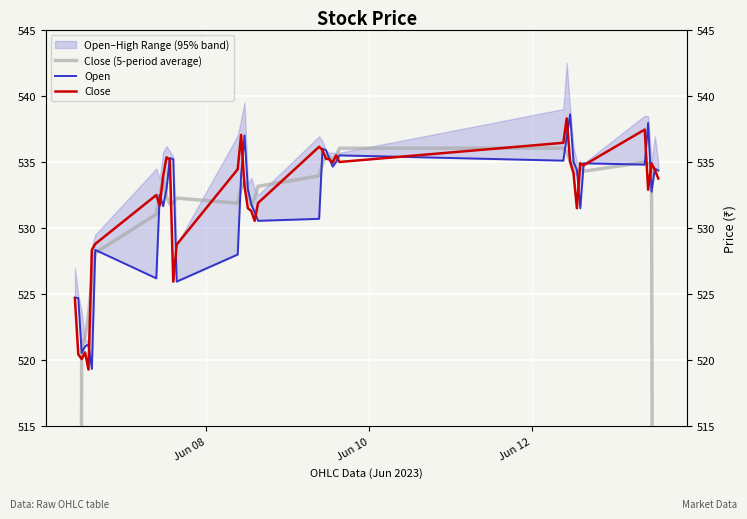

True or false: Close has more than 1 points higher than both neighbors.

True